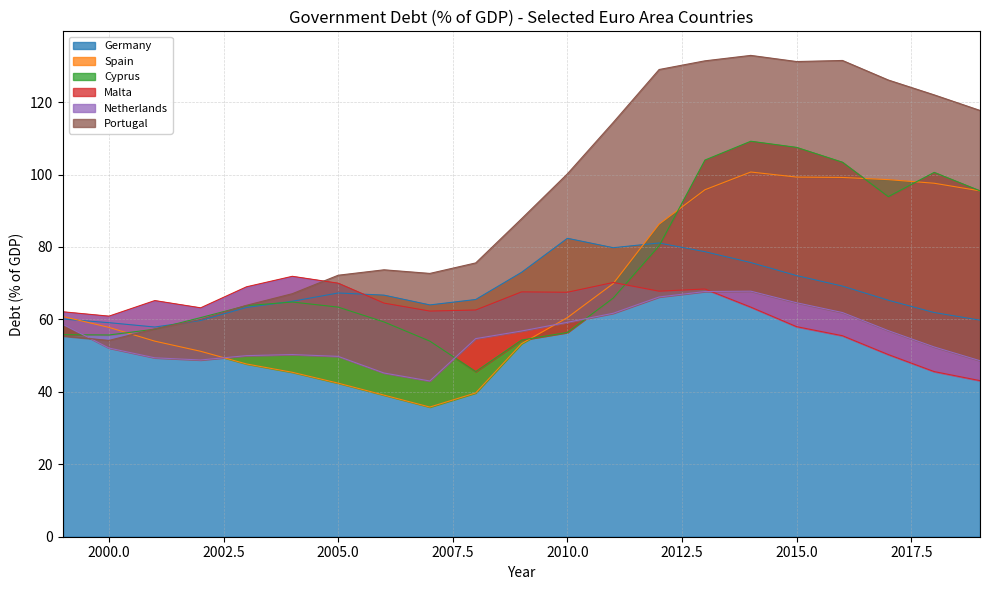

Between 2005 and 2015, which series saw the biggest shift?

Portugal